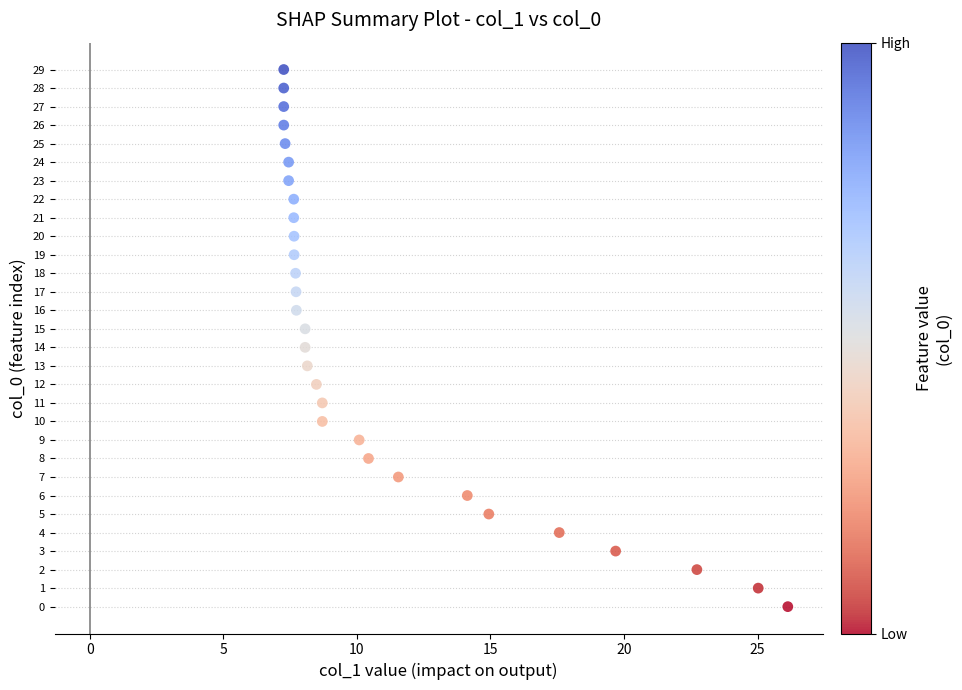

What is the range of Y values (max minus min)?

29